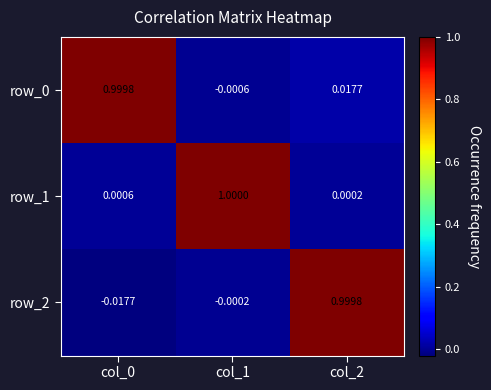

How many data points in row_0 are above 0?

2